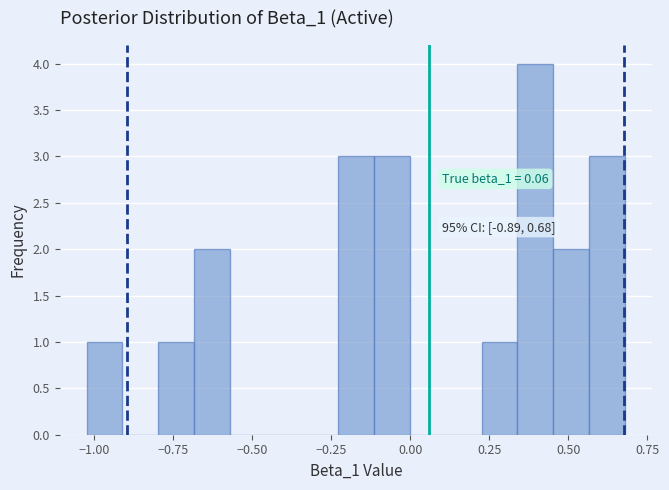

Around what value on the x-axis is the tallest bar? Give the approximate position of its centre, as read against the axis.

0.40